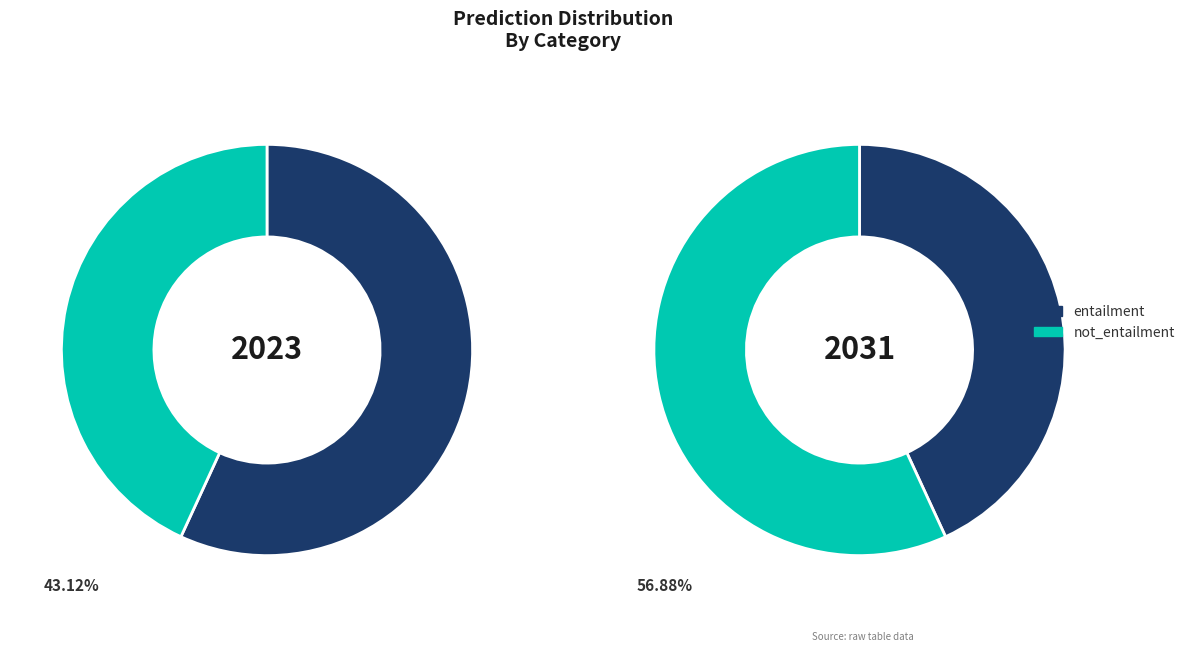

What is the majority slice?

entailment